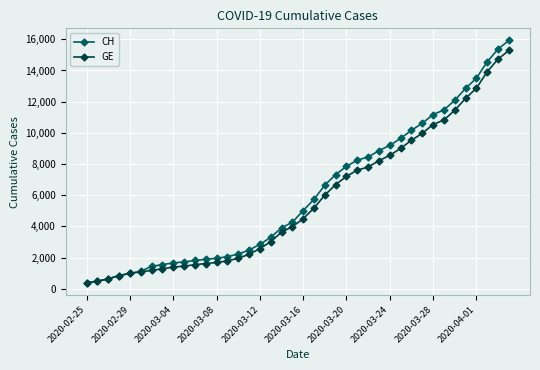

Which series has the largest range (max minus min)?

CH